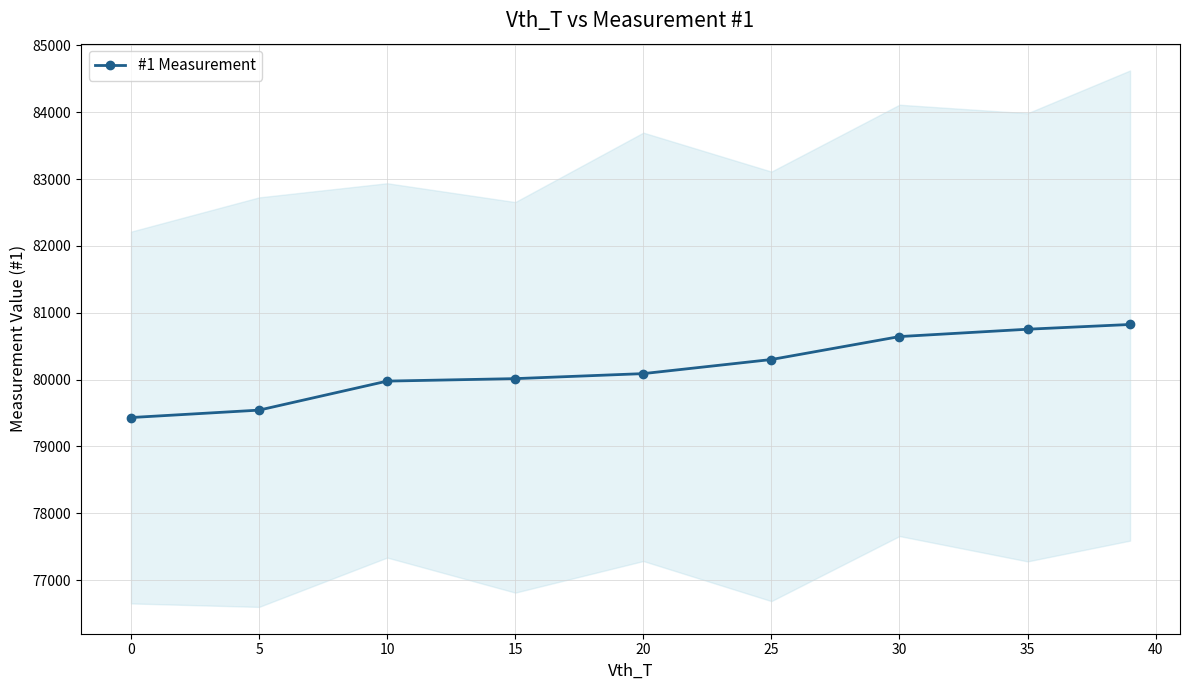

Does the chart have visible grid lines?

Yes